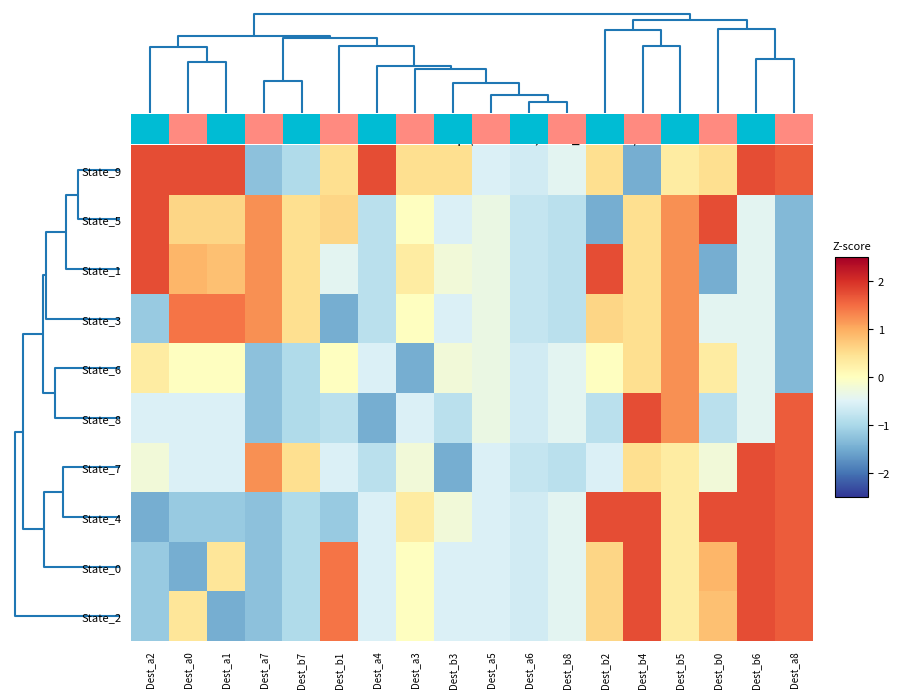

Reading left to right, extract all data points from this chart.

State_9: Dest_a2=1.7	Dest_a0=1.7	Dest_a1=1.7	Dest_a7=-1.3	Dest_b7=-0.9	Dest_b1=0.5	Dest_a4=1.7	Dest_a3=0.5	Dest_b3=0.5	Dest_a5=-0.5	Dest_a6=-0.6	Dest_b8=-0.4	Dest_b2=0.5	Dest_b4=-1.5	Dest_b5=0.3	Dest_b0=0.5	Dest_b6=1.7	Dest_a8=1.6
State_5: Dest_a2=1.7	Dest_a0=0.6	Dest_a1=0.6	Dest_a7=1.2	Dest_b7=0.5	Dest_b1=0.6	Dest_a4=-0.8	Dest_a3=-0.0	Dest_b3=-0.5	Dest_a5=-0.3	Dest_a6=-0.7	Dest_b8=-0.8	Dest_b2=-1.5	Dest_b4=0.5	Dest_b5=1.2	Dest_b0=1.7	Dest_b6=-0.4	Dest_a8=-1.4
State_1: Dest_a2=1.7	Dest_a0=0.9	Dest_a1=0.8	Dest_a7=1.2	Dest_b7=0.5	Dest_b1=-0.4	Dest_a4=-0.8	Dest_a3=0.3	Dest_b3=-0.2	Dest_a5=-0.3	Dest_a6=-0.7	Dest_b8=-0.8	Dest_b2=1.7	Dest_b4=0.5	Dest_b5=1.2	Dest_b0=-1.5	Dest_b6=-0.4	Dest_a8=-1.4
State_3: Dest_a2=-1.2	Dest_a0=1.4	Dest_a1=1.4	Dest_a7=1.2	Dest_b7=0.5	Dest_b1=-1.5	Dest_a4=-0.8	Dest_a3=-0.0	Dest_b3=-0.5	Dest_a5=-0.3	Dest_a6=-0.7	Dest_b8=-0.8	Dest_b2=0.6	Dest_b4=0.5	Dest_b5=1.2	Dest_b0=-0.4	Dest_b6=-0.4	Dest_a8=-1.4
State_6: Dest_a2=0.3	Dest_a0=-0.0	Dest_a1=-0.0	Dest_a7=-1.3	Dest_b7=-0.9	Dest_b1=-0.0	Dest_a4=-0.5	Dest_a3=-1.5	Dest_b3=-0.2	Dest_a5=-0.3	Dest_a6=-0.6	Dest_b8=-0.4	Dest_b2=-0.0	Dest_b4=0.5	Dest_b5=1.2	Dest_b0=0.3	Dest_b6=-0.4	Dest_a8=-1.4
State_8: Dest_a2=-0.5	Dest_a0=-0.5	Dest_a1=-0.5	Dest_a7=-1.3	Dest_b7=-0.9	Dest_b1=-0.8	Dest_a4=-1.5	Dest_a3=-0.5	Dest_b3=-0.8	Dest_a5=-0.3	Dest_a6=-0.6	Dest_b8=-0.4	Dest_b2=-0.8	Dest_b4=1.7	Dest_b5=1.2	Dest_b0=-0.8	Dest_b6=-0.4	Dest_a8=1.6
State_7: Dest_a2=-0.2	Dest_a0=-0.5	Dest_a1=-0.5	Dest_a7=1.2	Dest_b7=0.5	Dest_b1=-0.5	Dest_a4=-0.8	Dest_a3=-0.2	Dest_b3=-1.5	Dest_a5=-0.5	Dest_a6=-0.7	Dest_b8=-0.8	Dest_b2=-0.5	Dest_b4=0.5	Dest_b5=0.3	Dest_b0=-0.2	Dest_b6=1.7	Dest_a8=1.6
State_4: Dest_a2=-1.5	Dest_a0=-1.2	Dest_a1=-1.2	Dest_a7=-1.3	Dest_b7=-0.9	Dest_b1=-1.2	Dest_a4=-0.5	Dest_a3=0.3	Dest_b3=-0.2	Dest_a5=-0.5	Dest_a6=-0.6	Dest_b8=-0.4	Dest_b2=1.7	Dest_b4=1.7	Dest_b5=0.3	Dest_b0=1.7	Dest_b6=1.7	Dest_a8=1.6
State_0: Dest_a2=-1.2	Dest_a0=-1.5	Dest_a1=0.4	Dest_a7=-1.3	Dest_b7=-0.9	Dest_b1=1.4	Dest_a4=-0.5	Dest_a3=-0.0	Dest_b3=-0.5	Dest_a5=-0.5	Dest_a6=-0.6	Dest_b8=-0.4	Dest_b2=0.6	Dest_b4=1.7	Dest_b5=0.3	Dest_b0=0.9	Dest_b6=1.7	Dest_a8=1.6
State_2: Dest_a2=-1.2	Dest_a0=0.4	Dest_a1=-1.5	Dest_a7=-1.3	Dest_b7=-0.9	Dest_b1=1.4	Dest_a4=-0.5	Dest_a3=-0.0	Dest_b3=-0.5	Dest_a5=-0.5	Dest_a6=-0.6	Dest_b8=-0.4	Dest_b2=0.6	Dest_b4=1.7	Dest_b5=0.3	Dest_b0=0.8	Dest_b6=1.7	Dest_a8=1.6